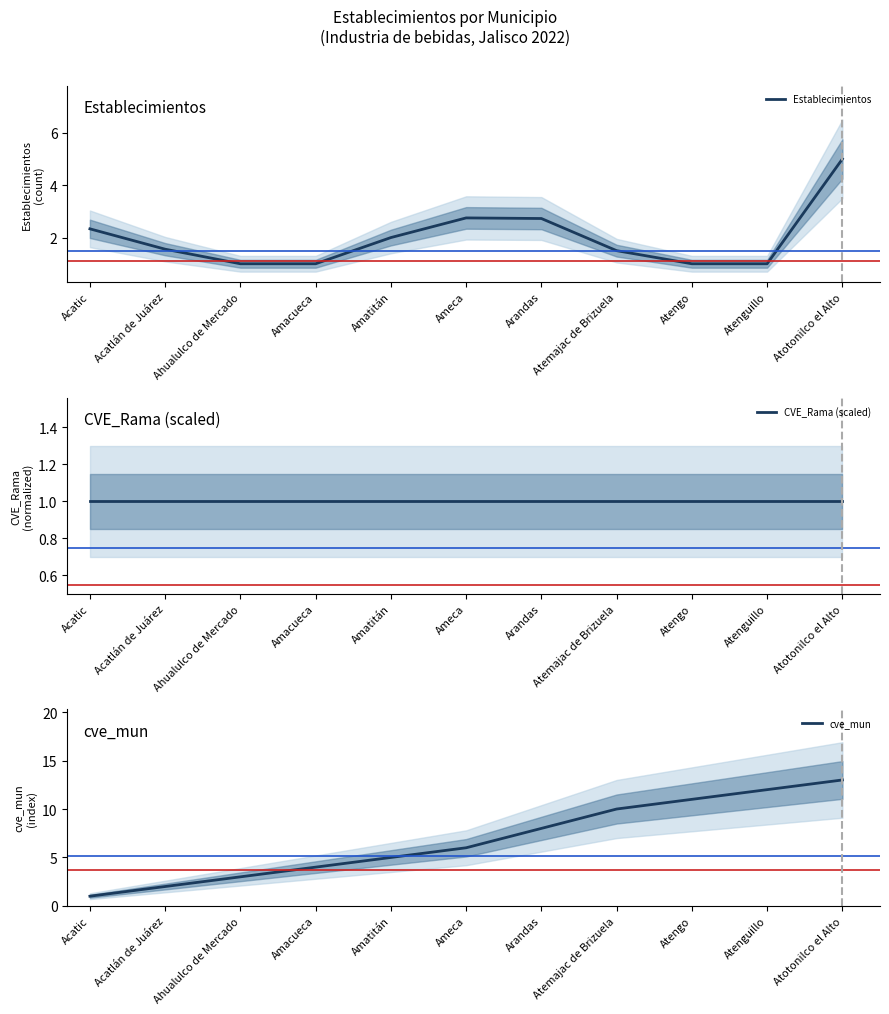

What is the difference between the Establecimientos values at Amatitán and Atemajac de Brizuela?

0.5